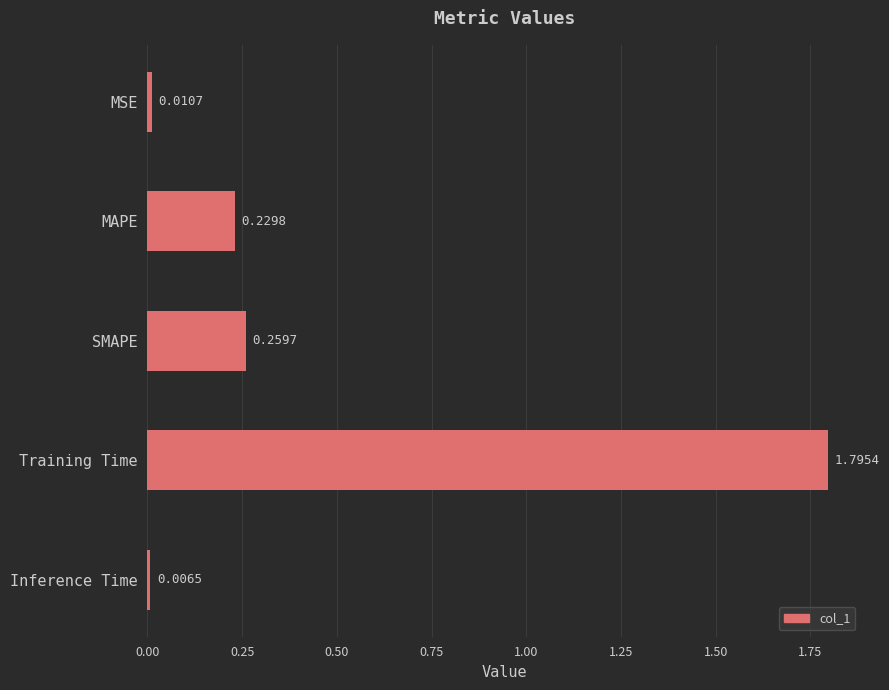

How many bars are there in total?

5